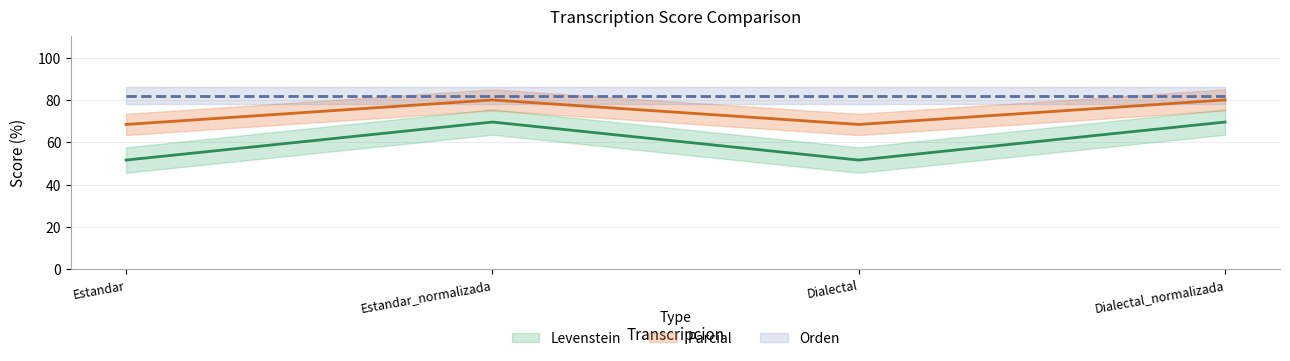

Where is Parcial nearest to the value 60?

Estandar